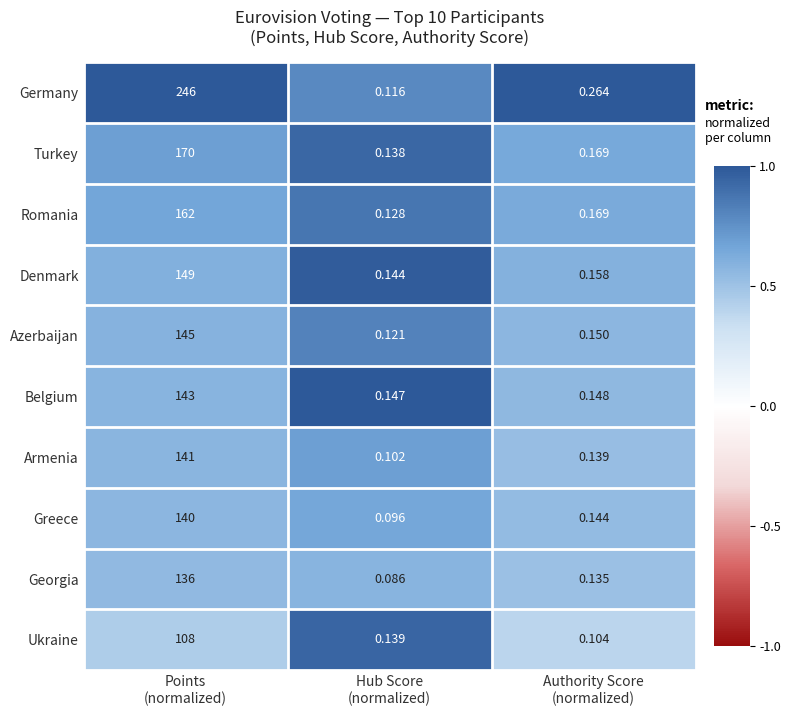

Rank the series at Points
(normalized) from highest to lowest value.

Germany, Turkey, Romania, Denmark, Azerbaijan, Belgium, Armenia, Greece, Georgia, Ukraine